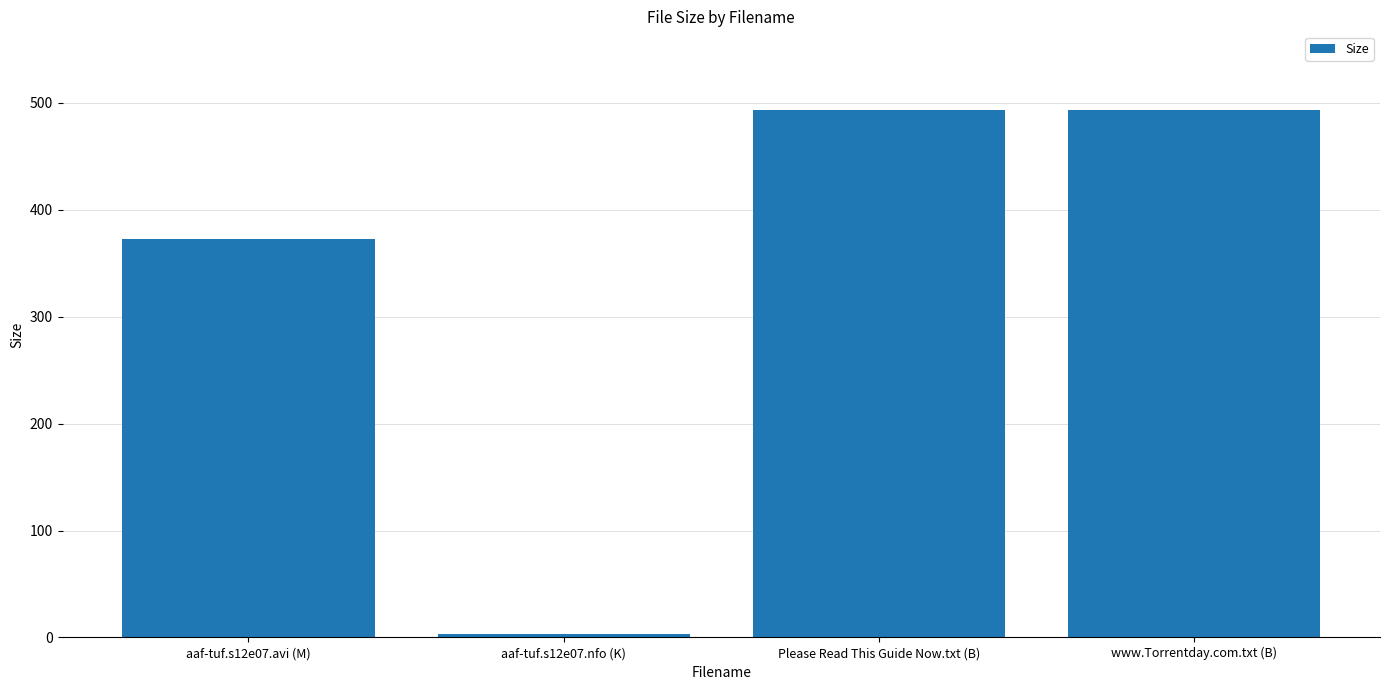

Reading left to right, list all the values displayed in this chart.

373.0	3.5	493.0	493.0